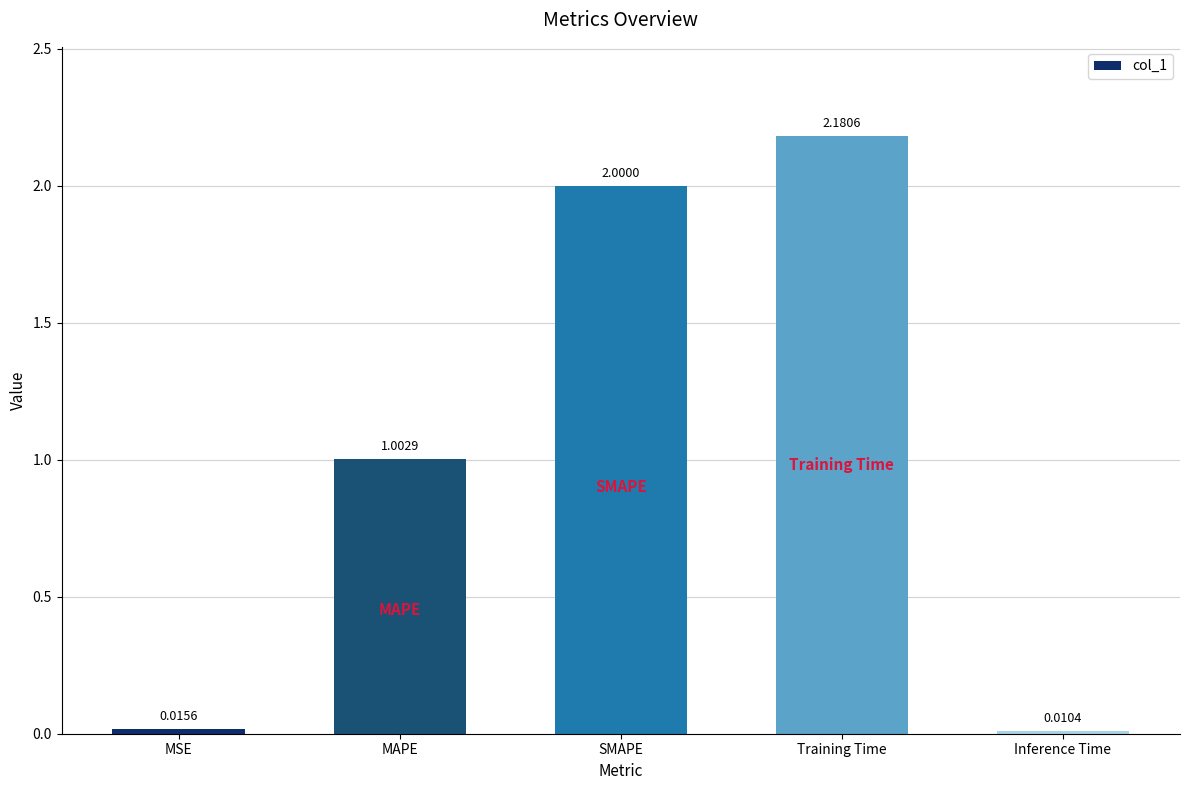

What is the average value?

1.0